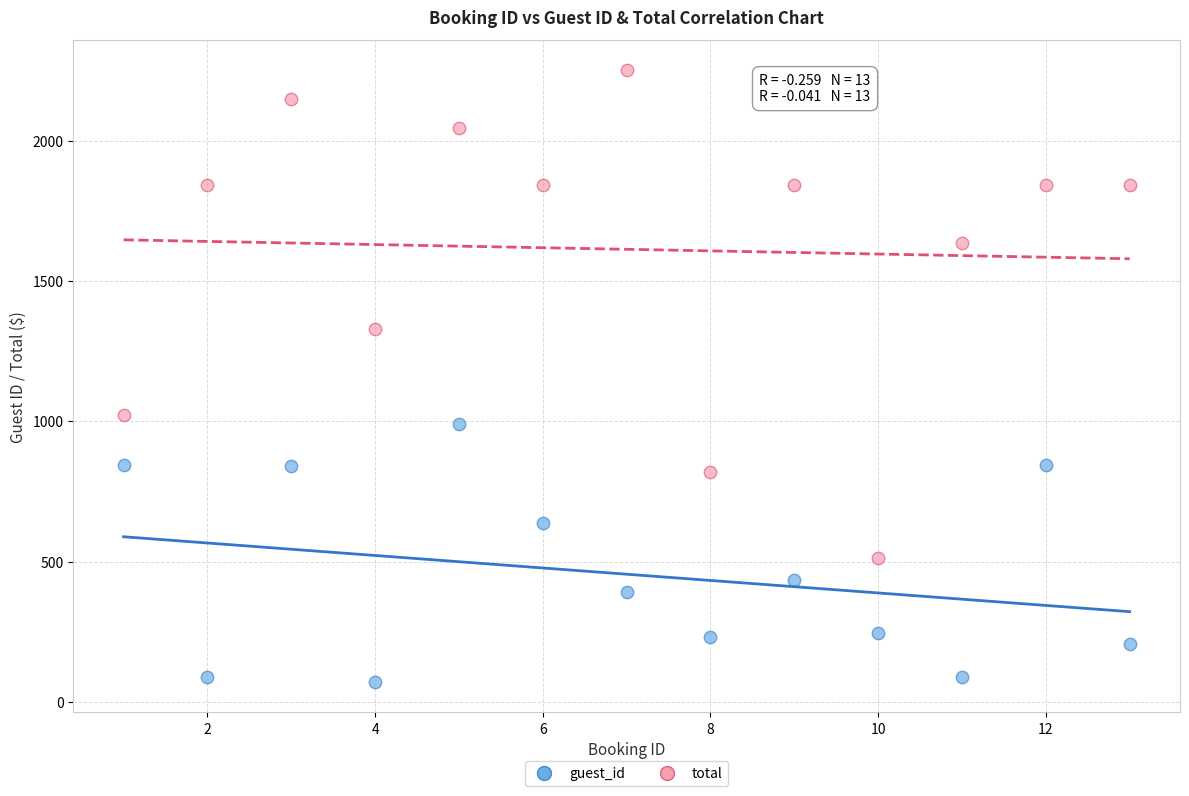

What are all the series names shown in the legend?

guest_id, total